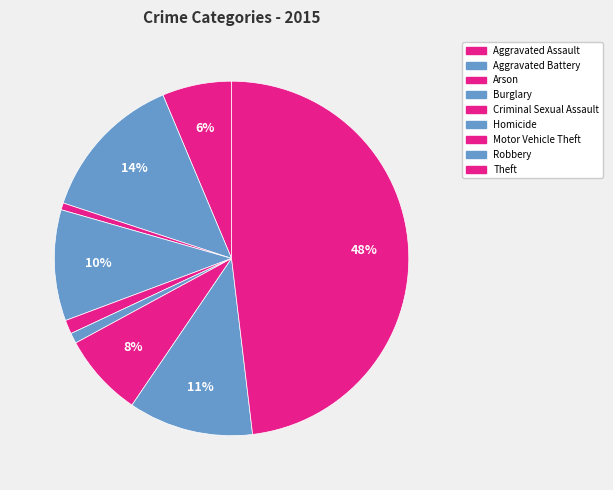

How many segments does this pie chart have?

9